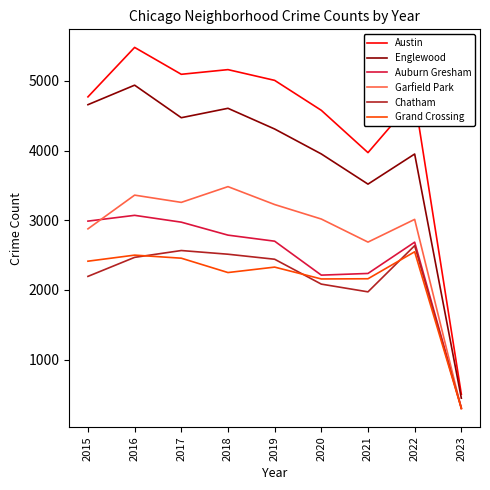

Is this an area chart (filled region under the line)?

No